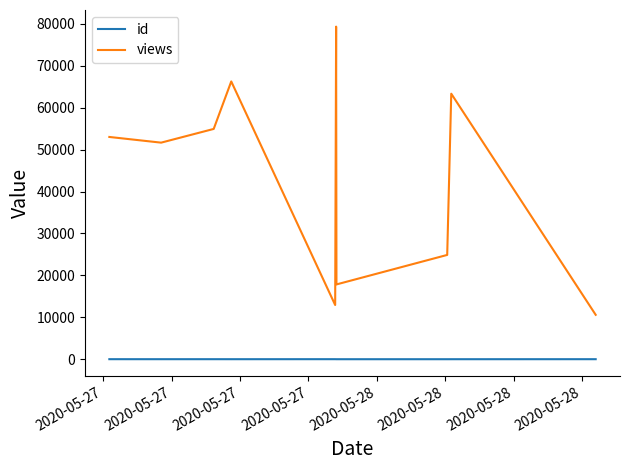

How many categories are shown in the chart?

10